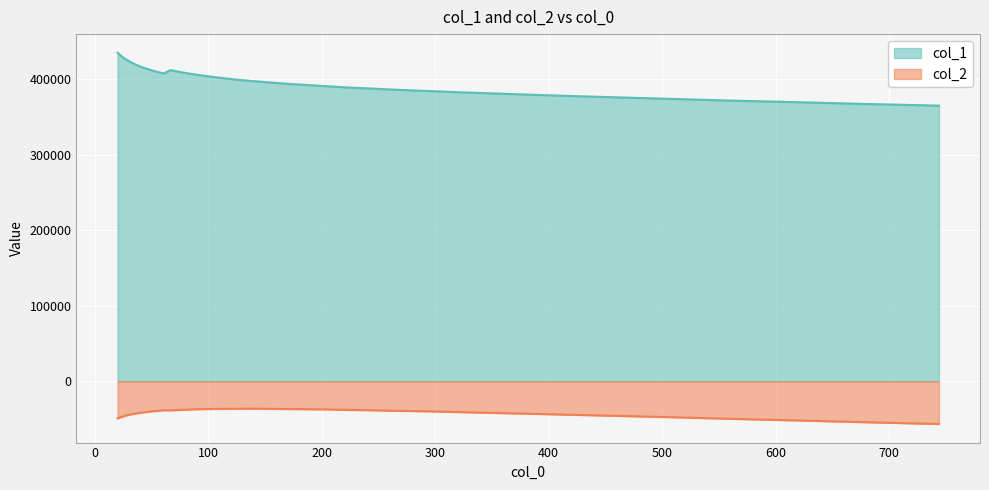

Count the number of data series in this chart.

2